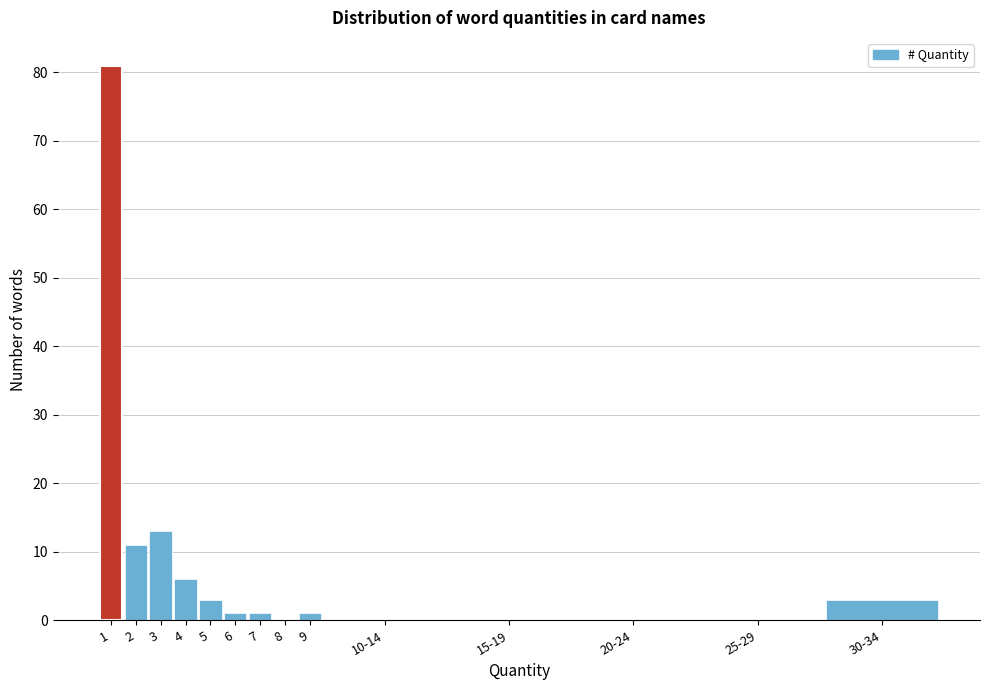

Reading left to right, what are all the values shown in this chart?

1=81	2=11	3=13	4=6	5=3	6=1	7=1	8=0	9=1	10-14=0	15-19=0	20-24=0	25-29=0	30-34=3